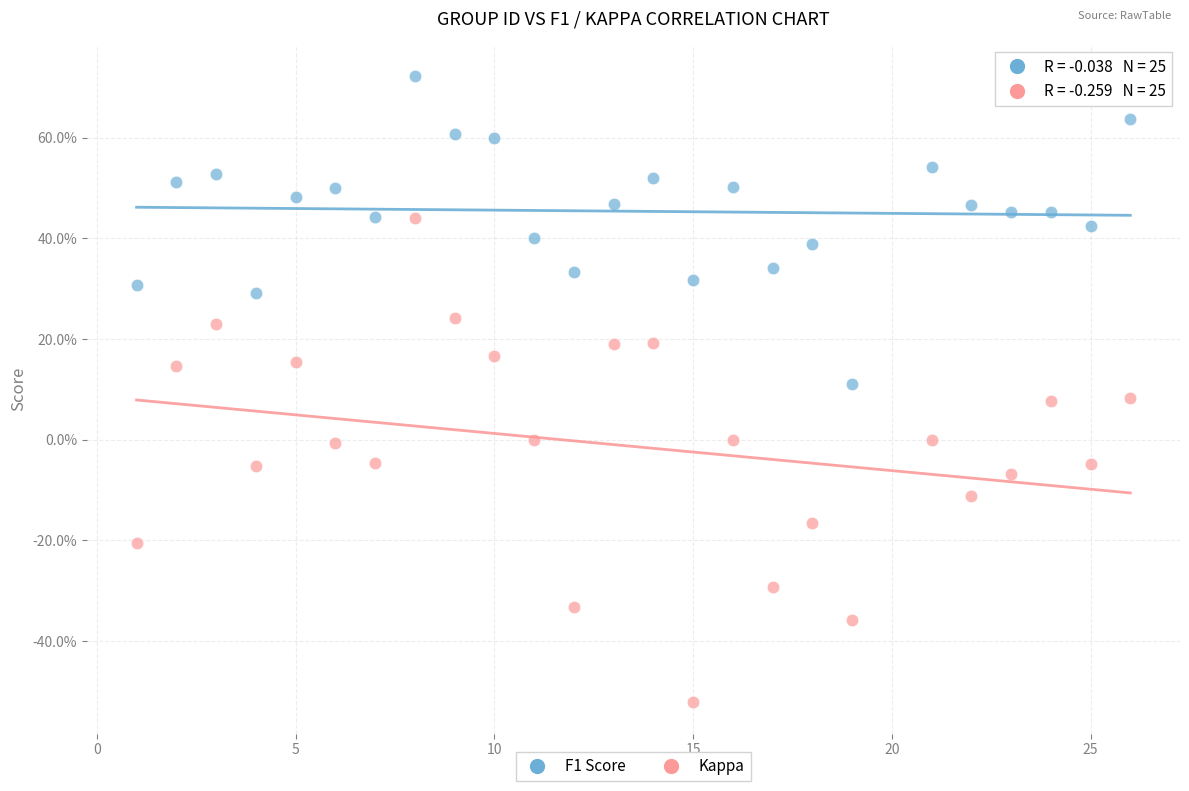

Which series reaches the minimum Y coordinate?

Kappa